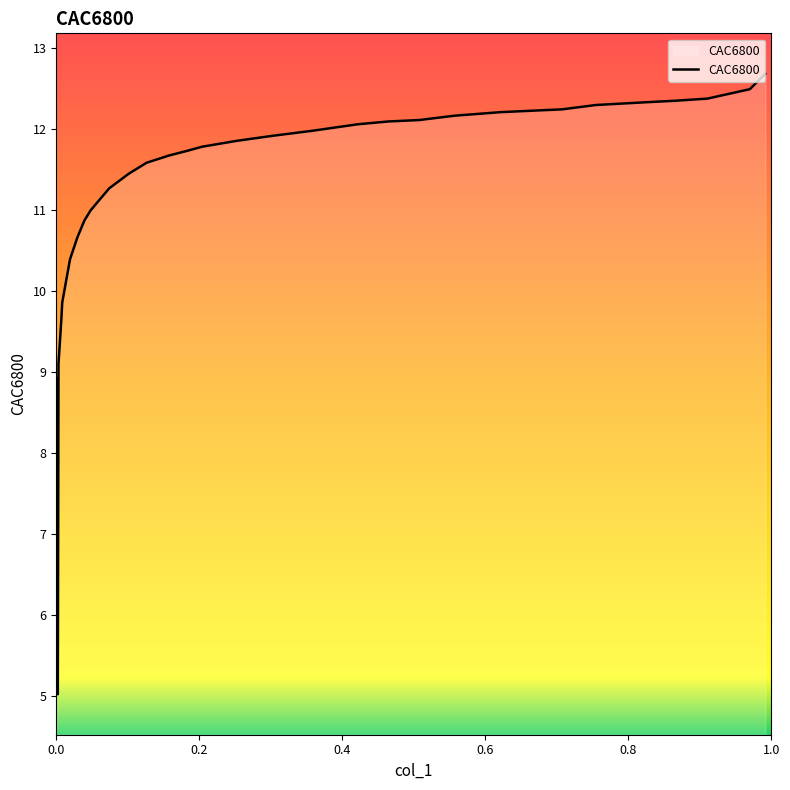

True or false: the data has more than 0 interior local peaks.

False